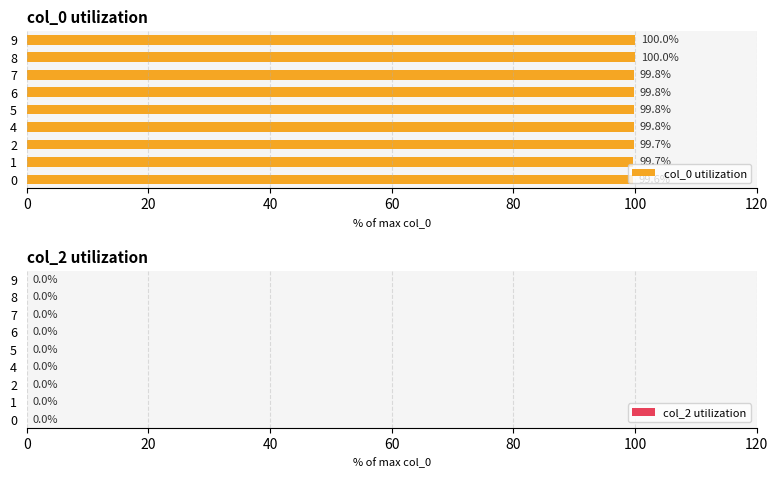

What is the change in value from 4 to 8?

+0.2